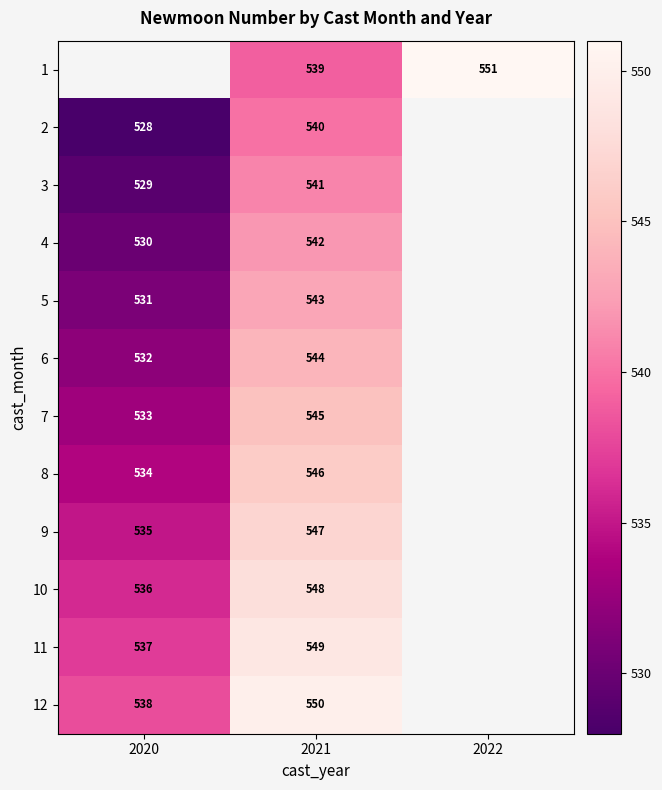

Is the value of 9 at 2021 greater than the value of 2 at 2021?

Yes